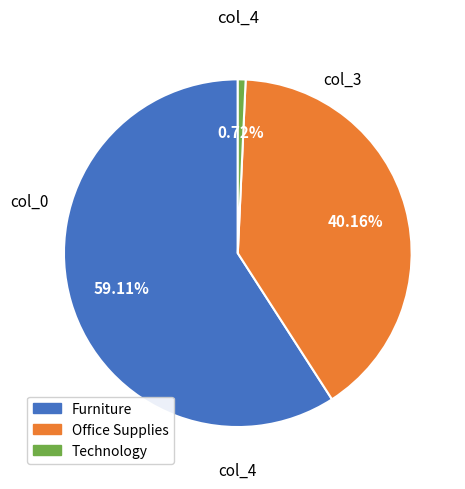

How many segments does this pie chart have?

3